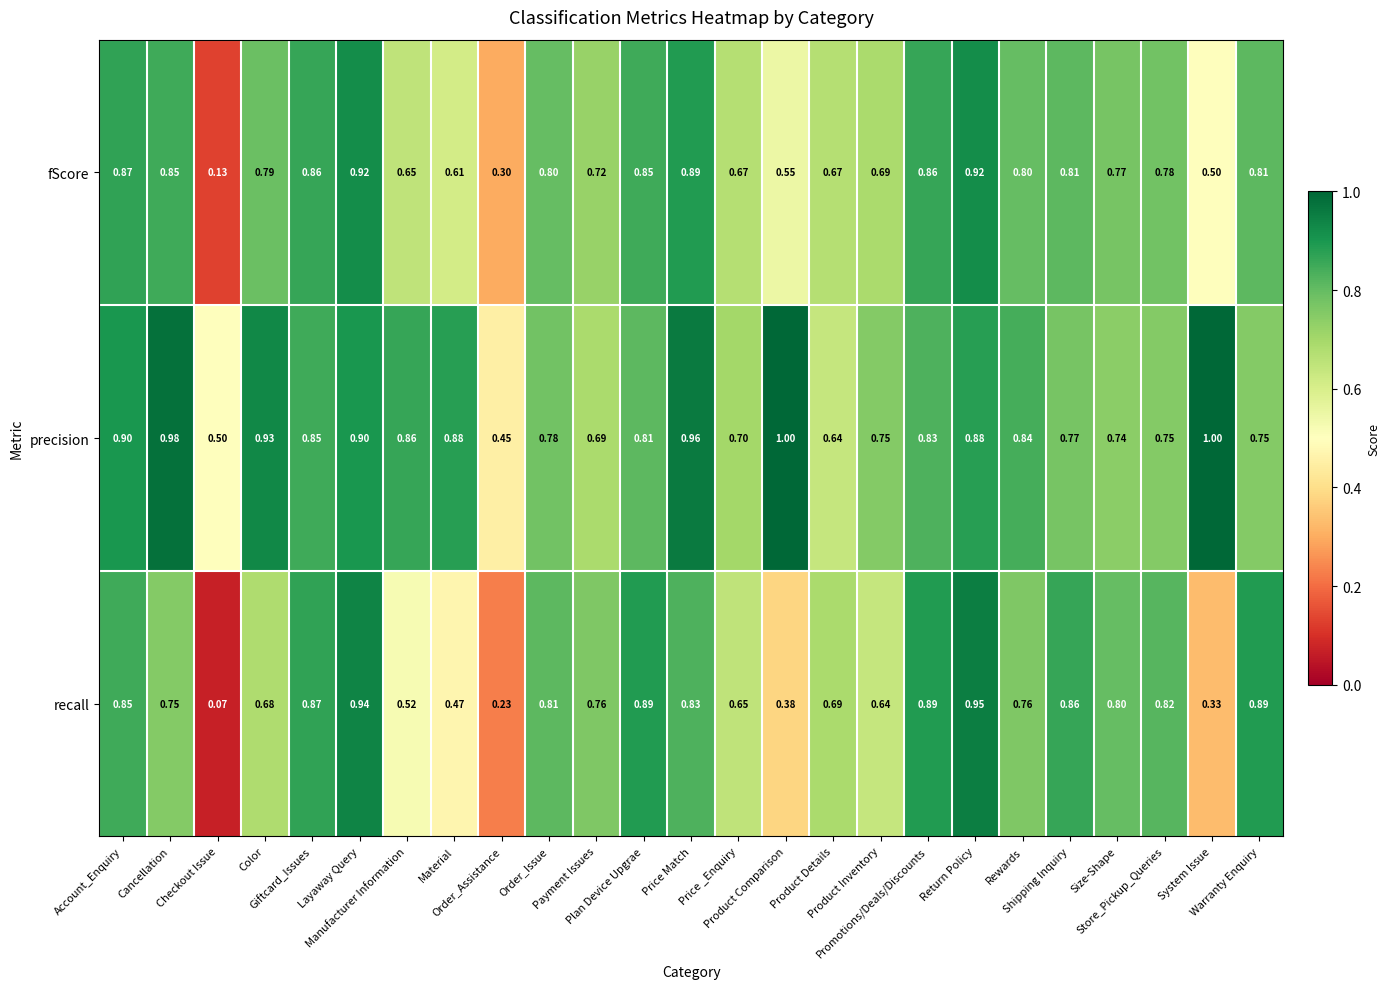

Which series has the largest range (max minus min)?

recall